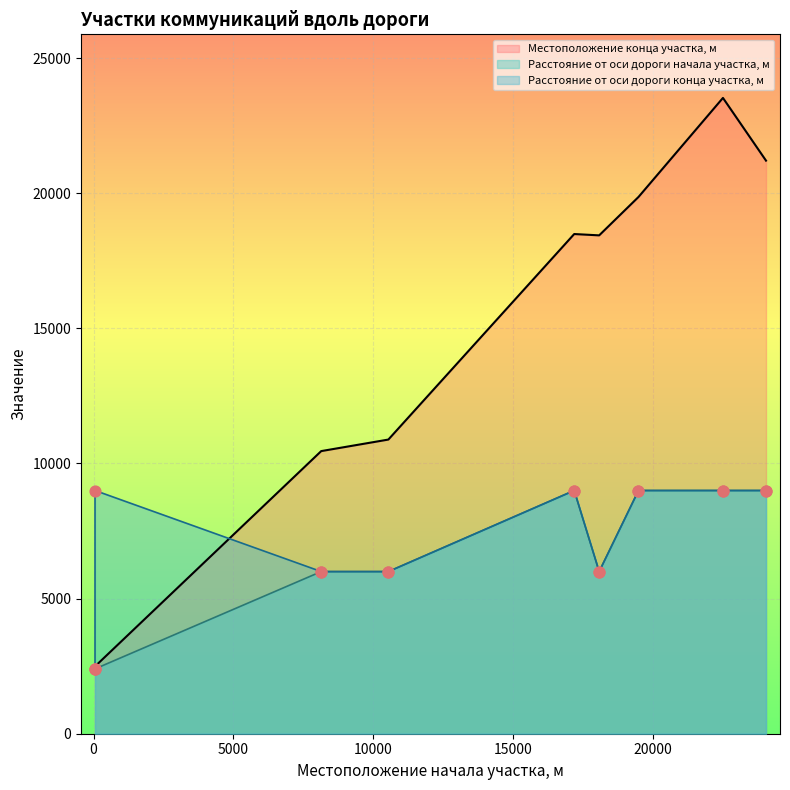

What is the total value across all series at 10535?

22885